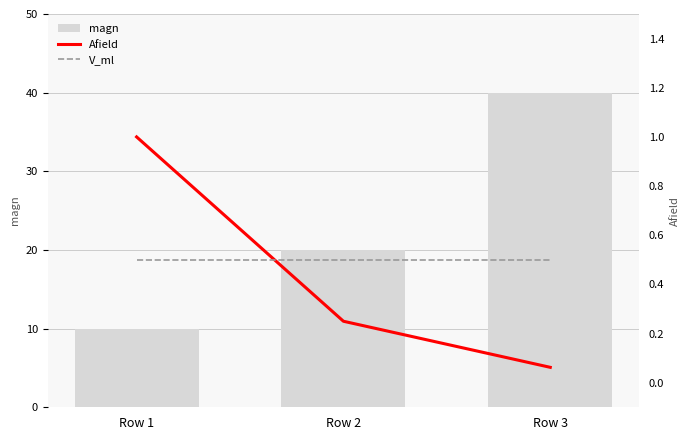

True or false: magn has a value of 10.0 at Row 1.

True